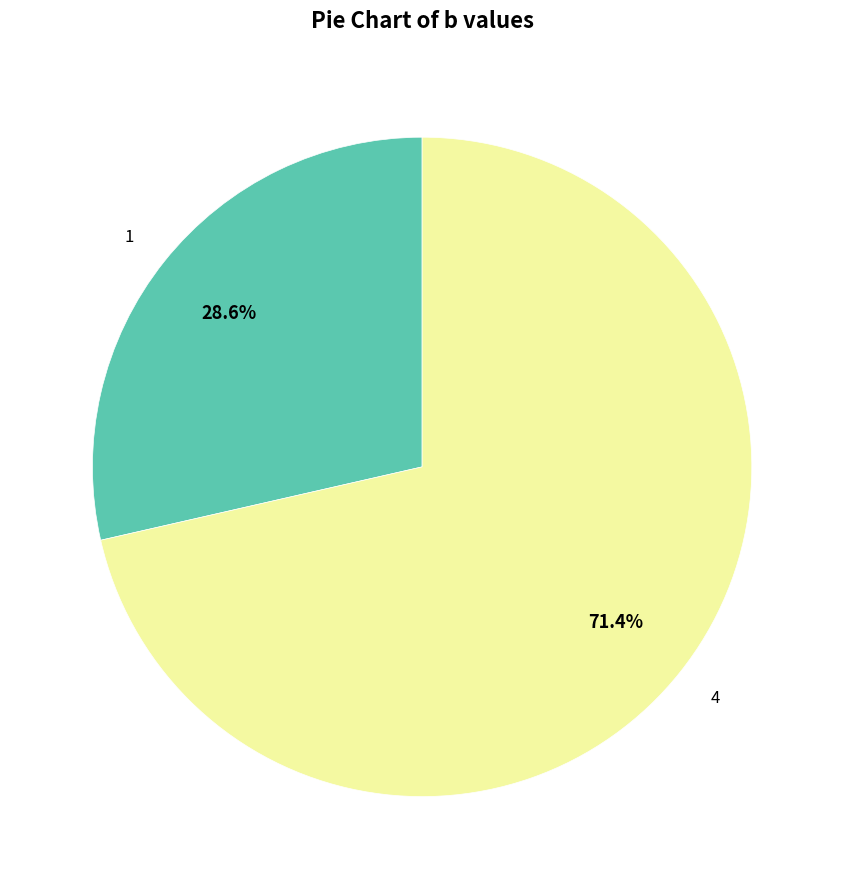

To the nearest percent, what portion does 1 represent?

29%